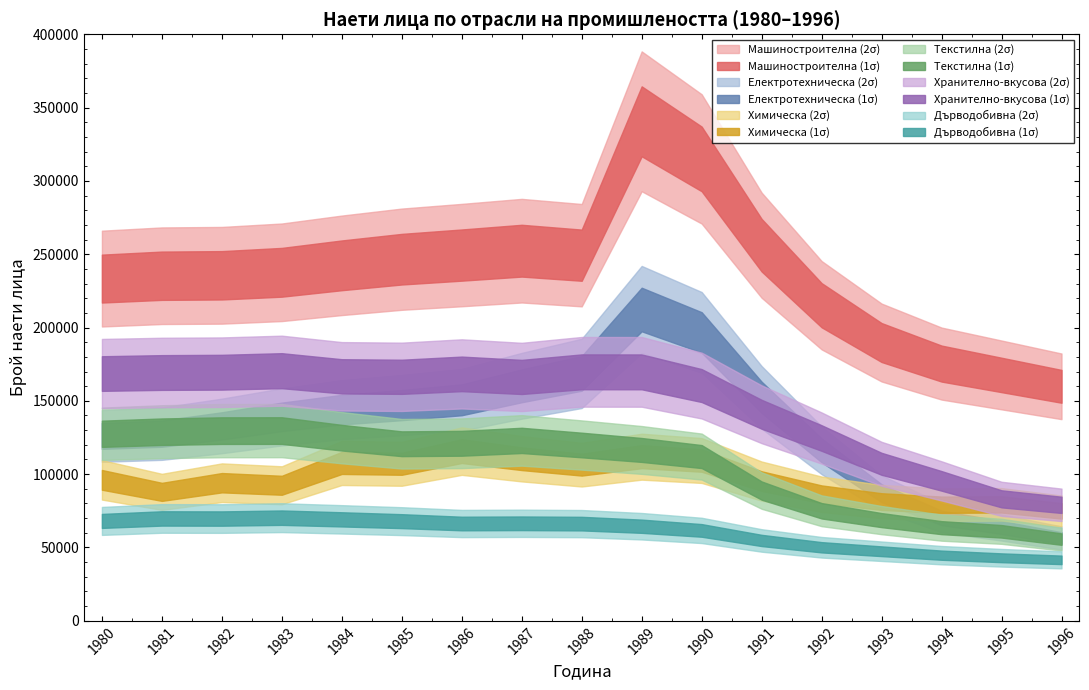

True or false: Машиностроителна and Текстилна cross at least once.

False